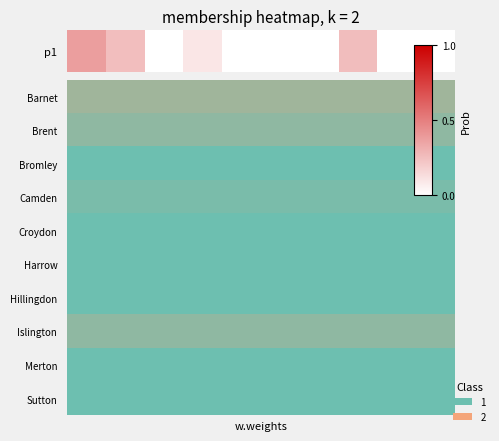

List the labels in order of value, smallest first.

2, 4, 6, 5, 9, 8, 3, 1, 7, 0